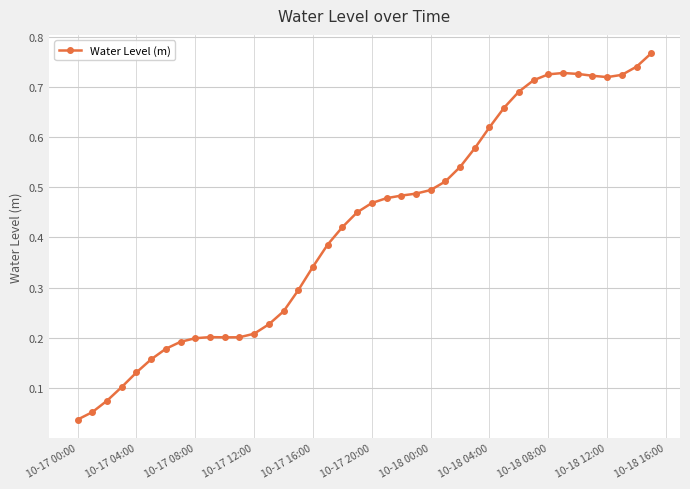

What is the sum of all values?

16.9